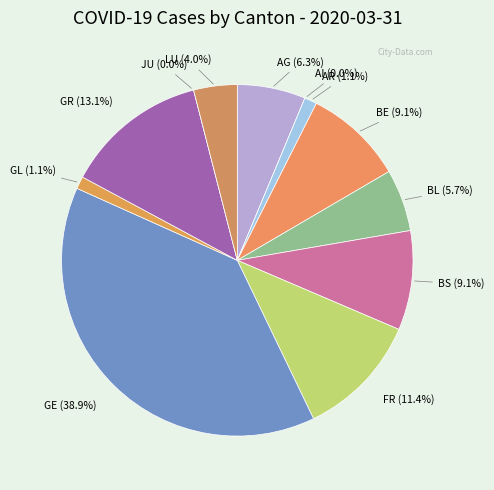

Rank the categories by value from lowest to highest.

AI, JU, AR, GL, LU, BL, AG, BE, BS, FR, GR, GE